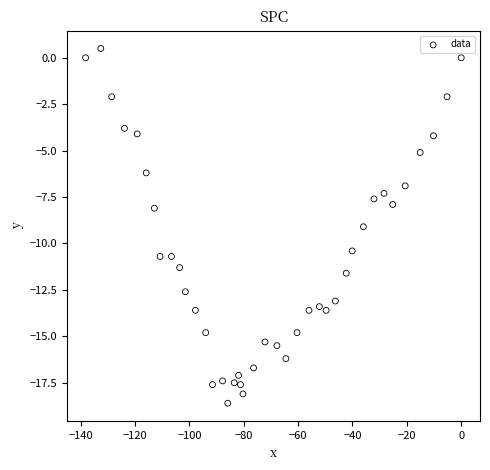

What is the range of X values (max minus min)?

138.2